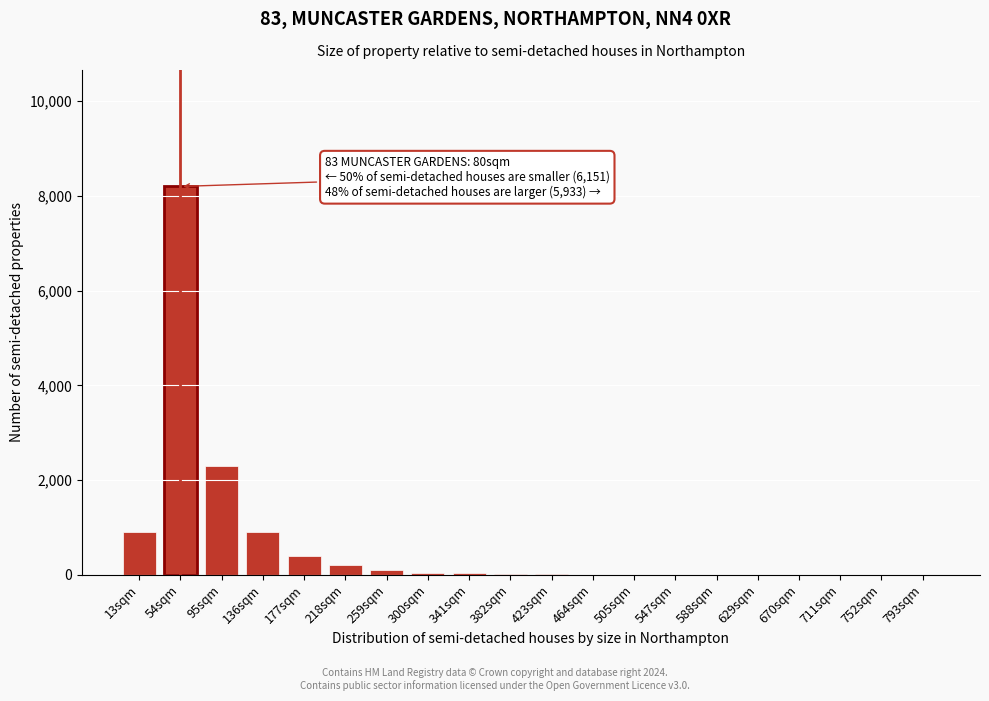

Where is the data nearest to the value 4100?

95sqm